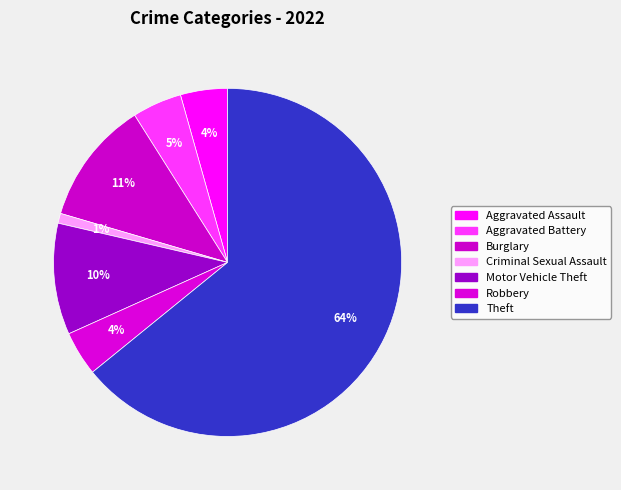

How many segments does this pie chart have?

7